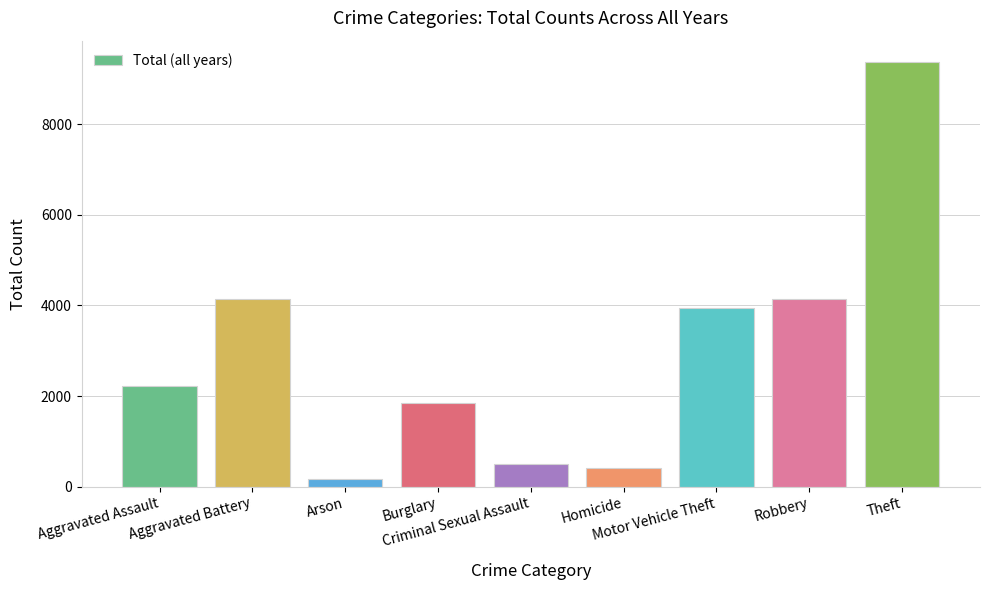

Are the bars grouped side by side (vs. stacked)?

No